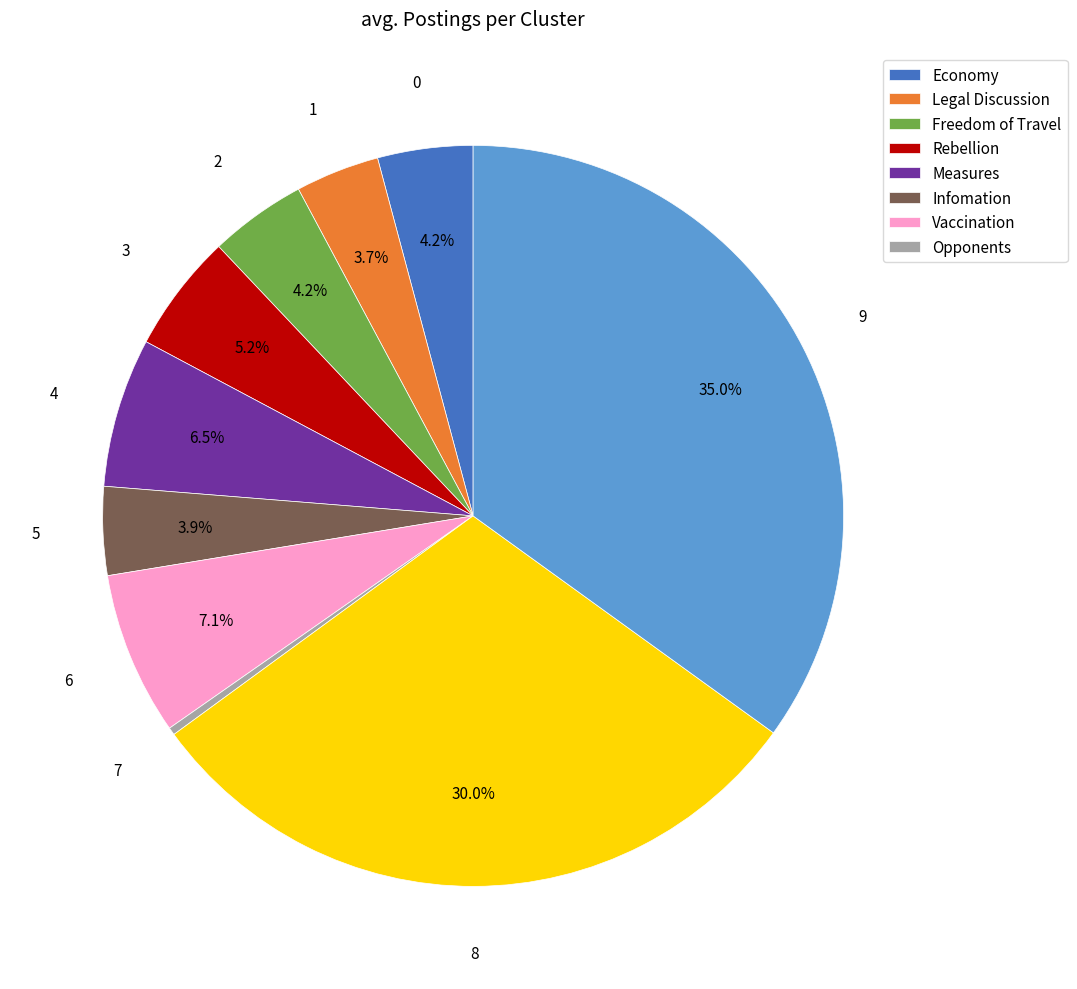

Does any single category account for the majority?

No